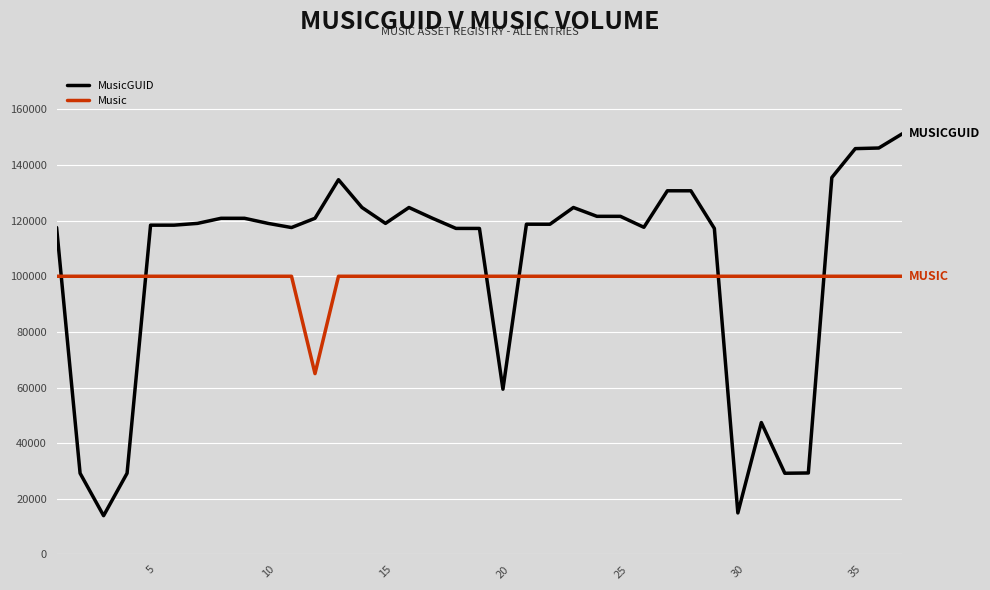

How many intersections are there between Music and MusicGUID?

6